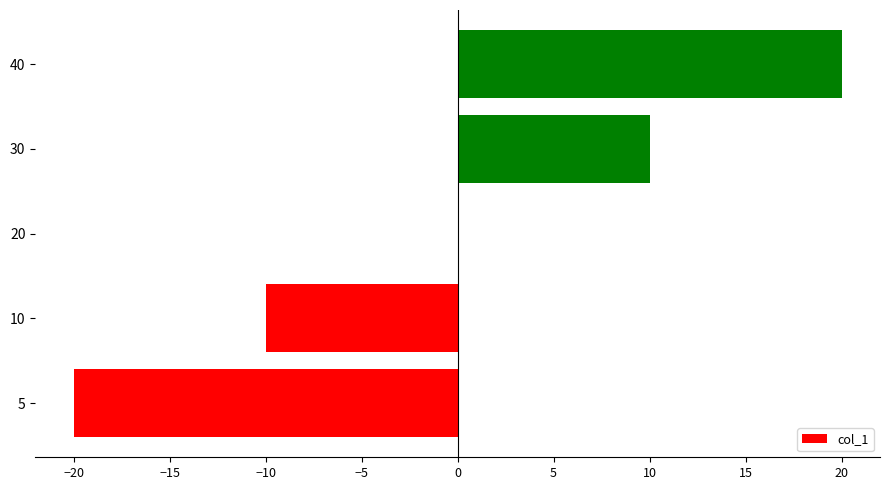

Count the number of categories in the chart.

5